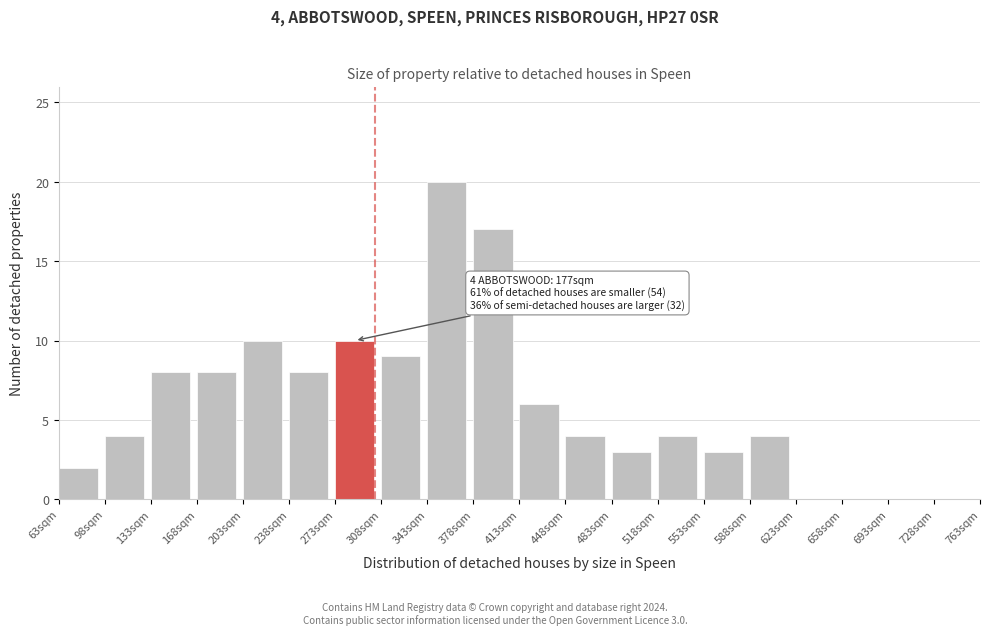

Over which range of the x-axis is the bar tallest?

343 to 378